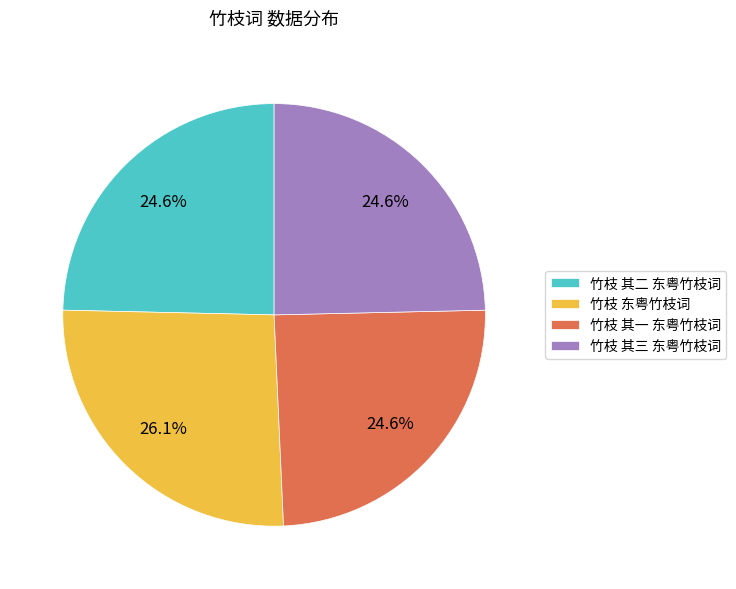

The 竹枝 其三 东粤竹枝词 slice represents 25% of the pie. True or false?

True